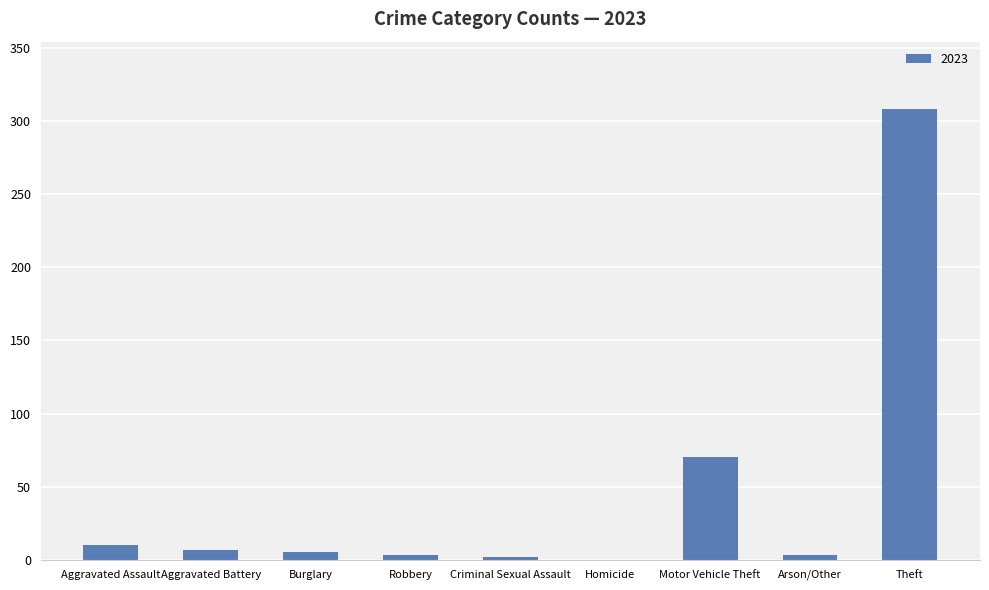

Which has a higher value, Theft or Criminal Sexual Assault?

Theft